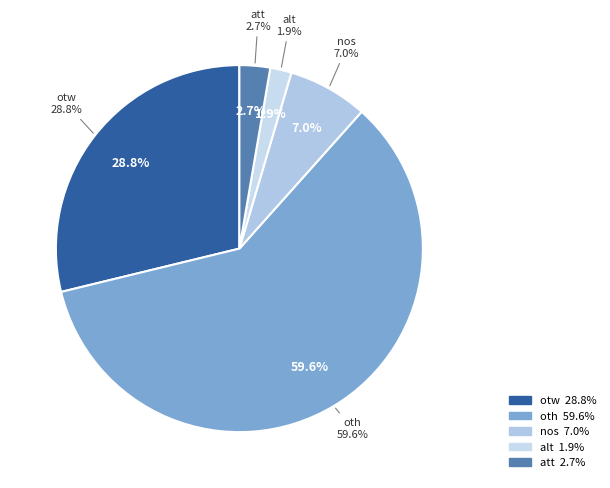

What is the largest slice in the pie chart?

oth